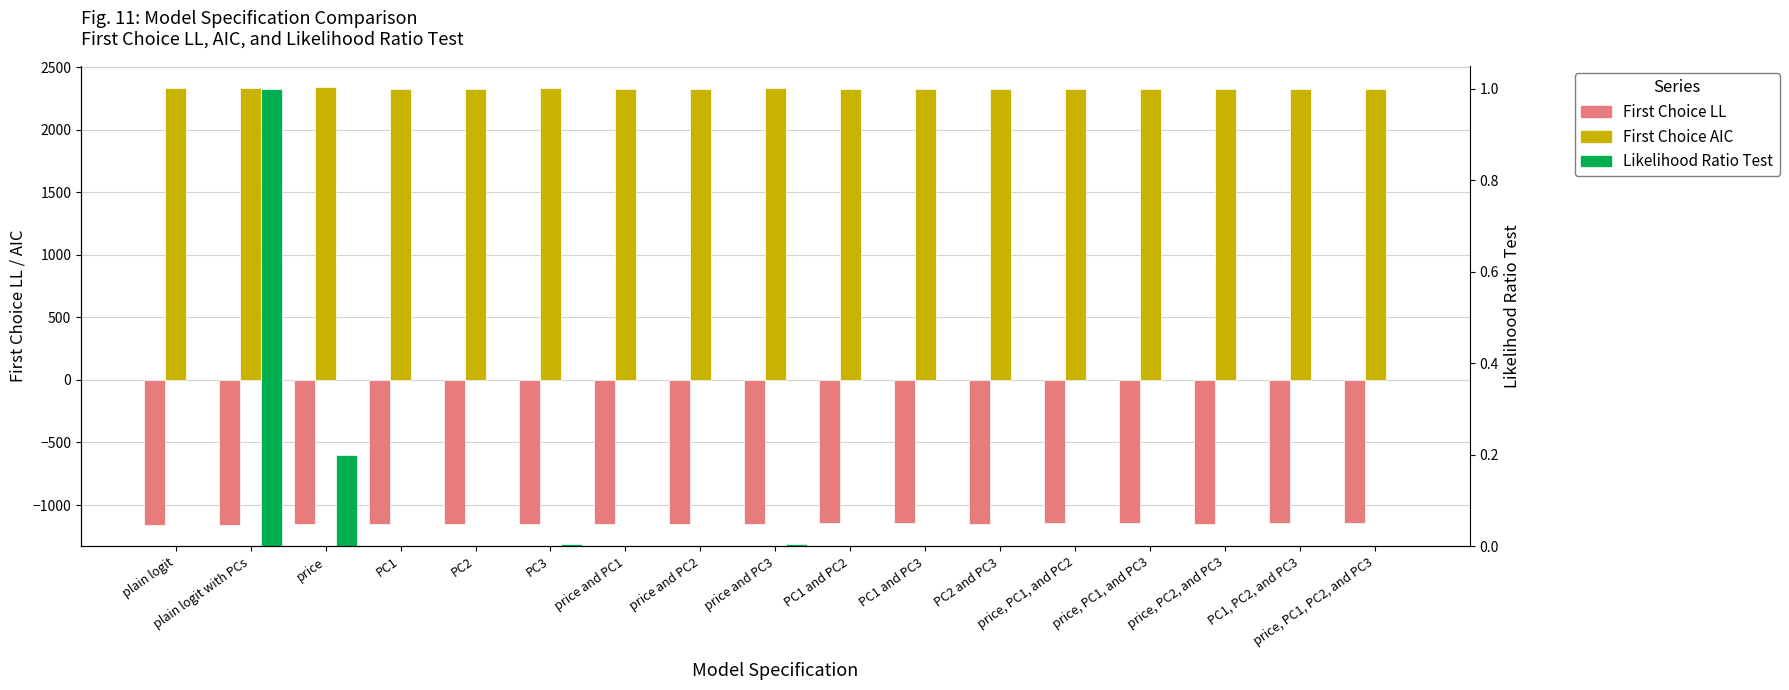

Reading right to left, list all the values displayed in this chart.

First Choice LL: -1145.4	-1145.4	-1148.8	-1147.4	-1146.2	-1148.8	-1147.5	-1146.2	-1152.1	-1149.2	-1147.9	-1152.1	-1150.5	-1150.8	-1155.1	-1155.9	-1155.9
First Choice AIC: 2322.9	2322.9	2327.7	2326.8	2322.4	2327.7	2325.1	2322.4	2332.1	2328.4	2325.9	2332.1	2328.9	2329.7	2338.1	2337.8	2337.8
Likelihood Ratio Test: 0.0	0.0	0.0	0.0	0.0	0.0	0.0	0.0	0.0	0.0	0.0	0.0	0.0	0.0	0.2	1.0	0.0